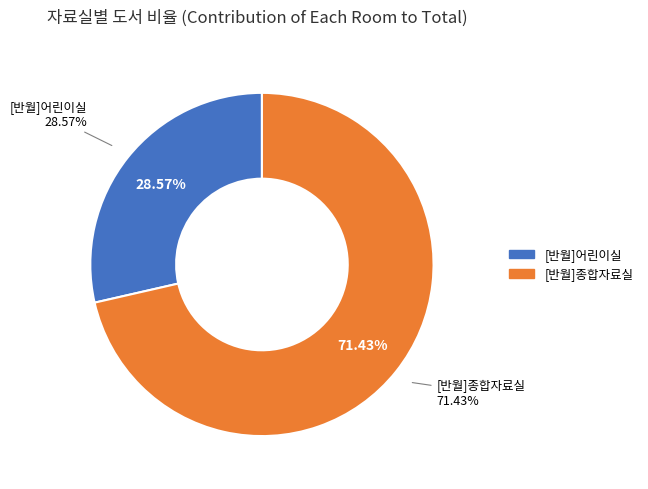

Approximately how many times larger is the value at [반월]어린이실 compared to [반월]종합자료실?

0.4